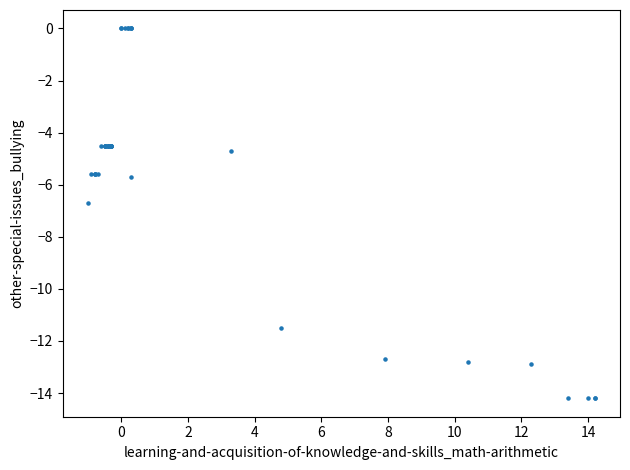

What Y value in the scatter plot is closest to -7?

-6.7